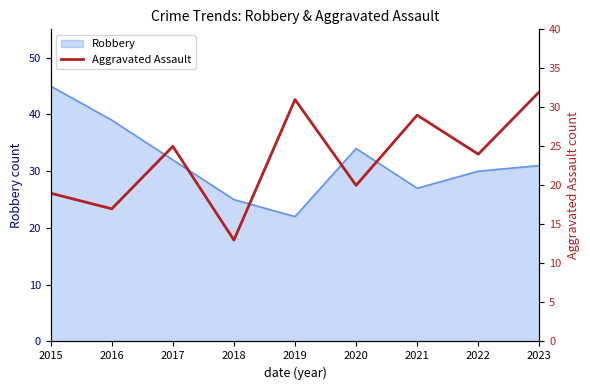

Reading right to left, extract all data points from this chart.

32	24	29	20	31	13	25	17	19